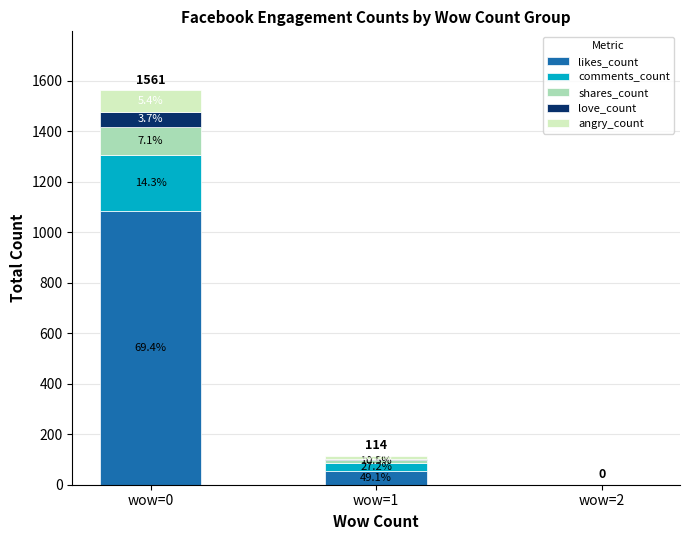

What is the average value of the love_count series?

20